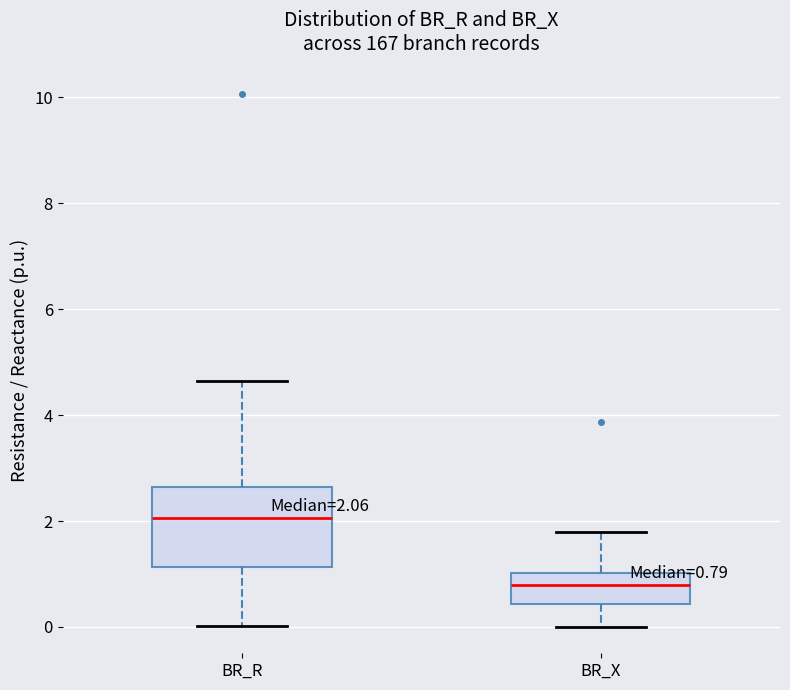

Which box has the lowest median line?

BR_X